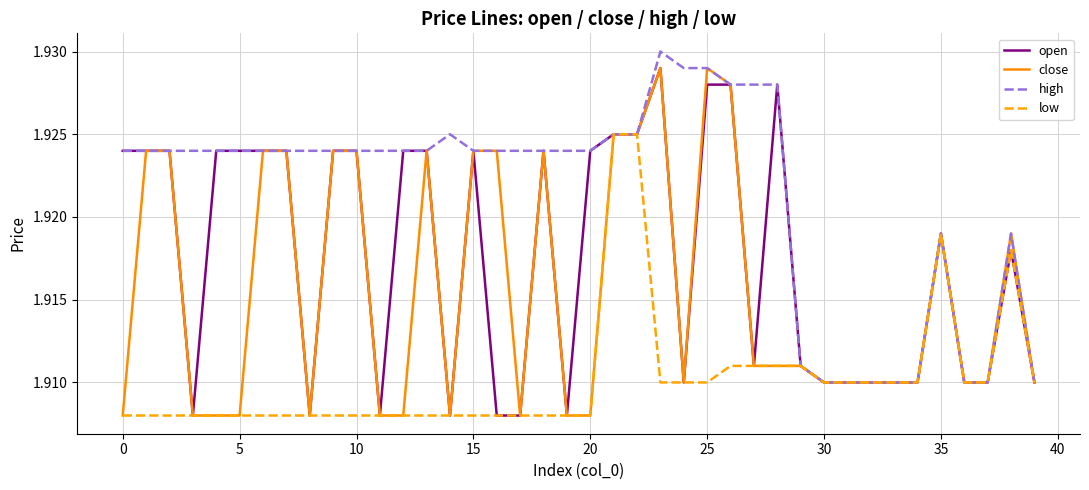

Rank the series by their average value, from lowest to highest.

low, close, open, high